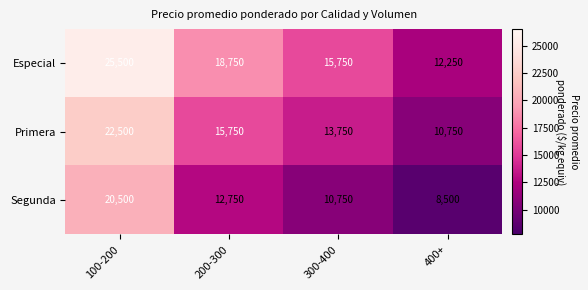

How many distinct data groups are displayed?

3